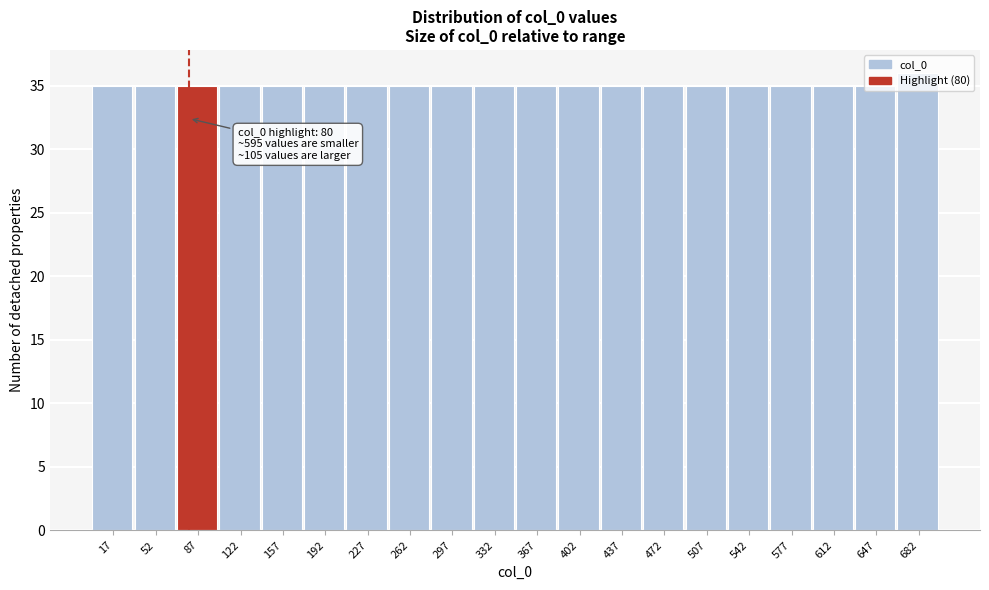

Over which range of the x-axis is the bar tallest?

665 to 700